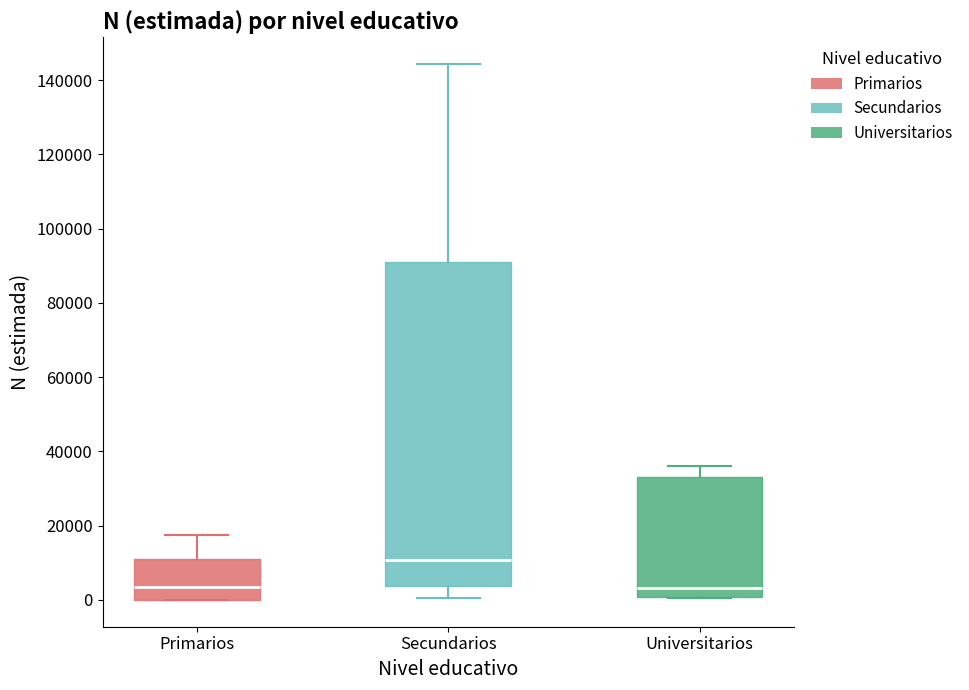

Reading left to right, read every box against the y-axis: the position of its median line, the range the box covers, and the ends of its whiskers. The values are not printed on the chart, so give them approximately, as read against the axis.

Primarios: median 4000, box 0 to 12000, whiskers 0 to 18000
Secundarios: median 10000, box 4000 to 92000, whiskers 0 to 144000
Universitarios: median 4000, box 0 to 34000, whiskers 0 to 36000